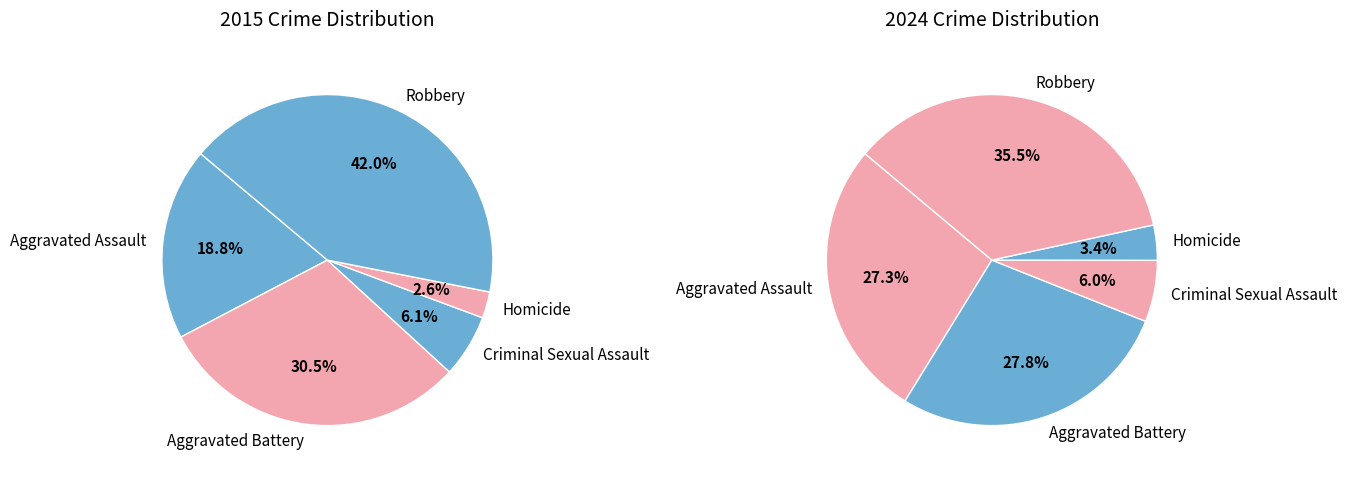

To the nearest percent, what percentage of the pie is Criminal Sexual Assault?

6%